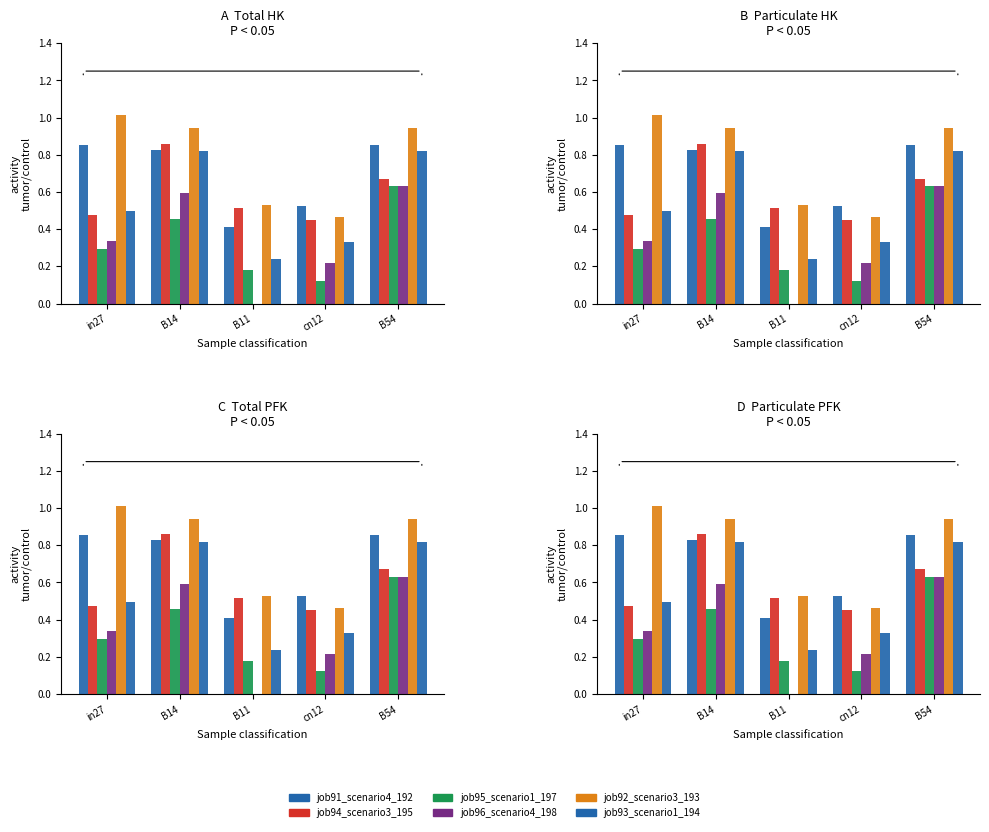

At which label is job94_scenario3_195 closest to 0?

cn12